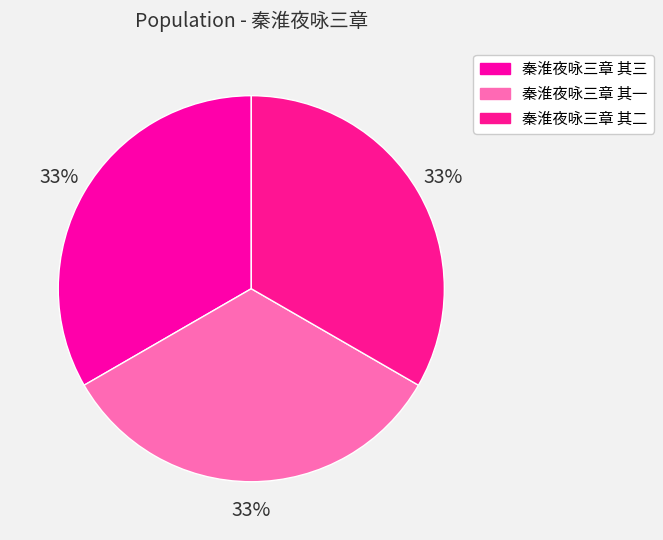

To the nearest percent, what is the average slice percentage?

33%